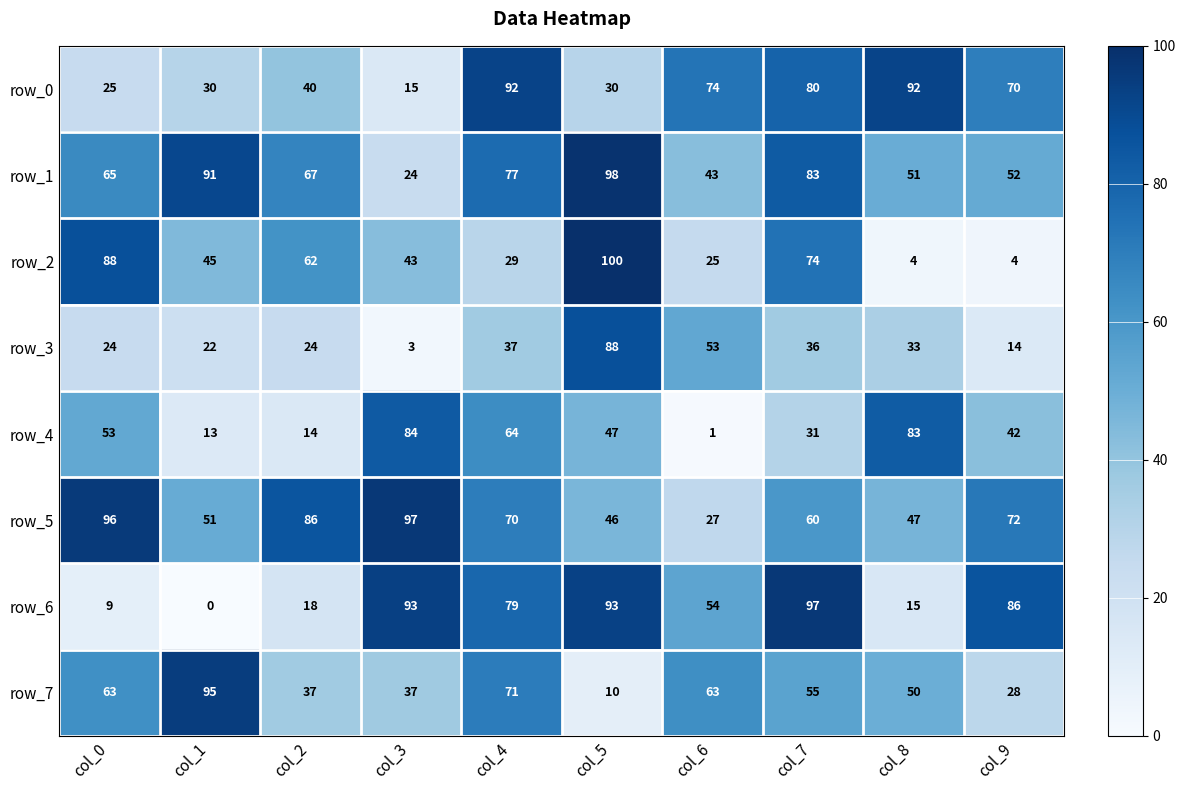

Is it true that row_3 equals 24 at col_2?

True